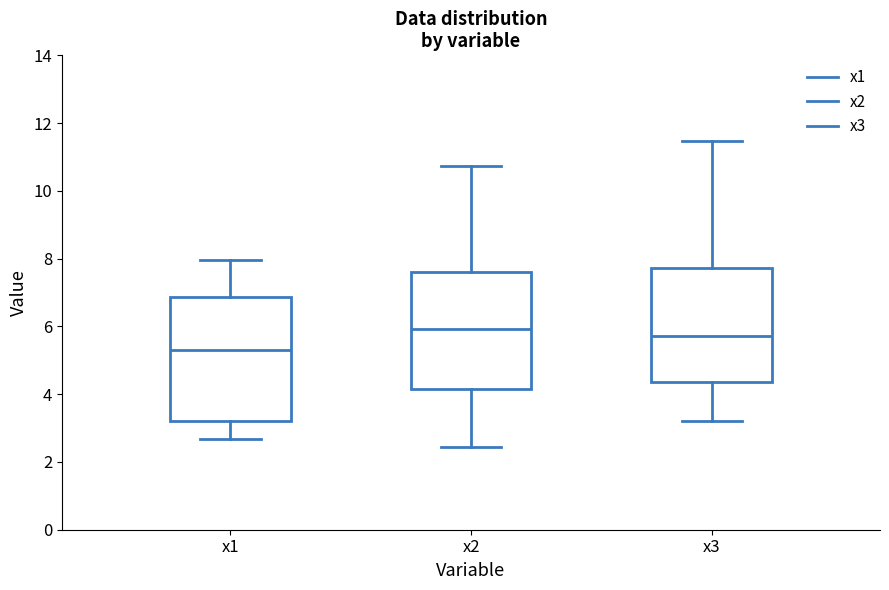

Where does the lower whisker of the box for x3 end on the y-axis? The values are not printed on the chart, so give them approximately, as read against the axis.

3.2